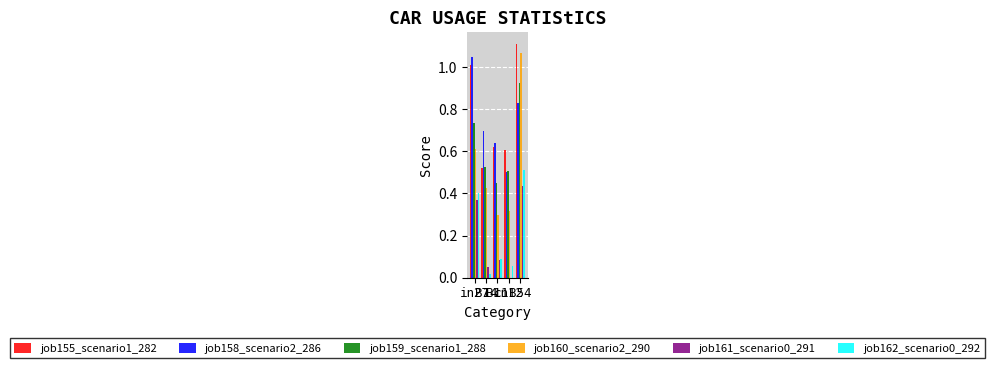

What is the sum of all job160_scenario2_290 values?

2.7